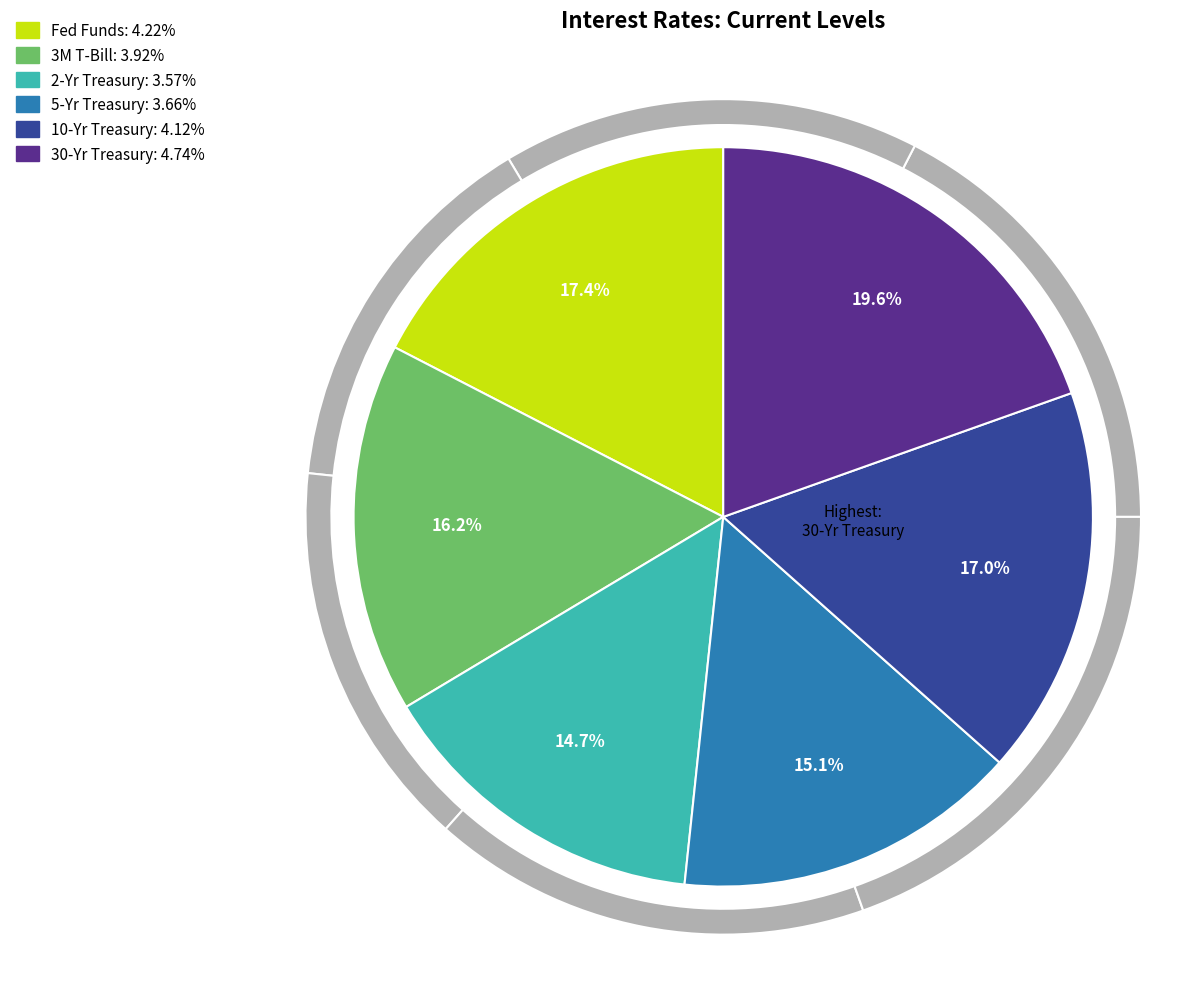

Does any single category account for the majority?

No